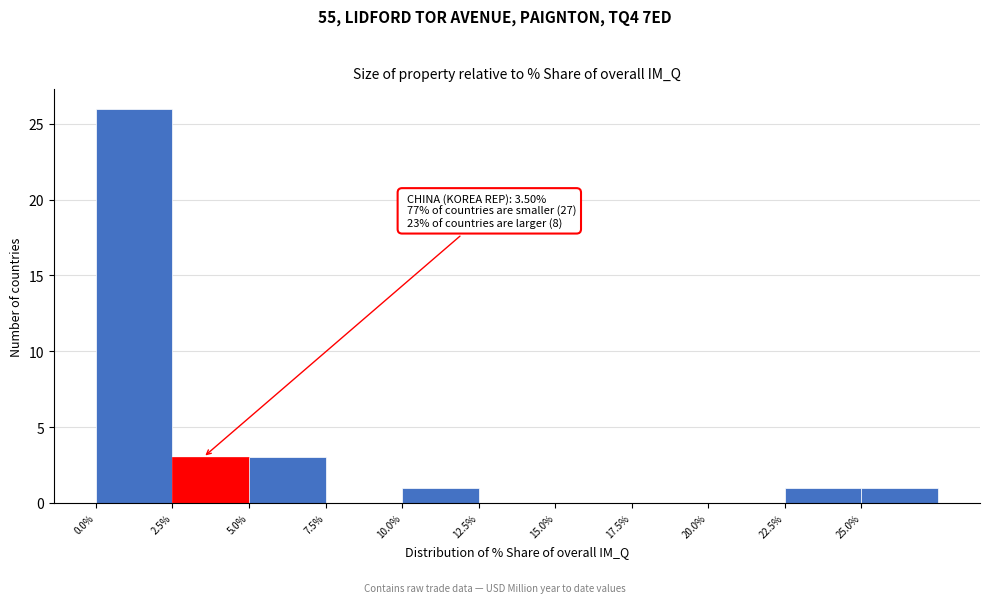

Which range on the x-axis has the tallest bar?

0.0 to 2.5